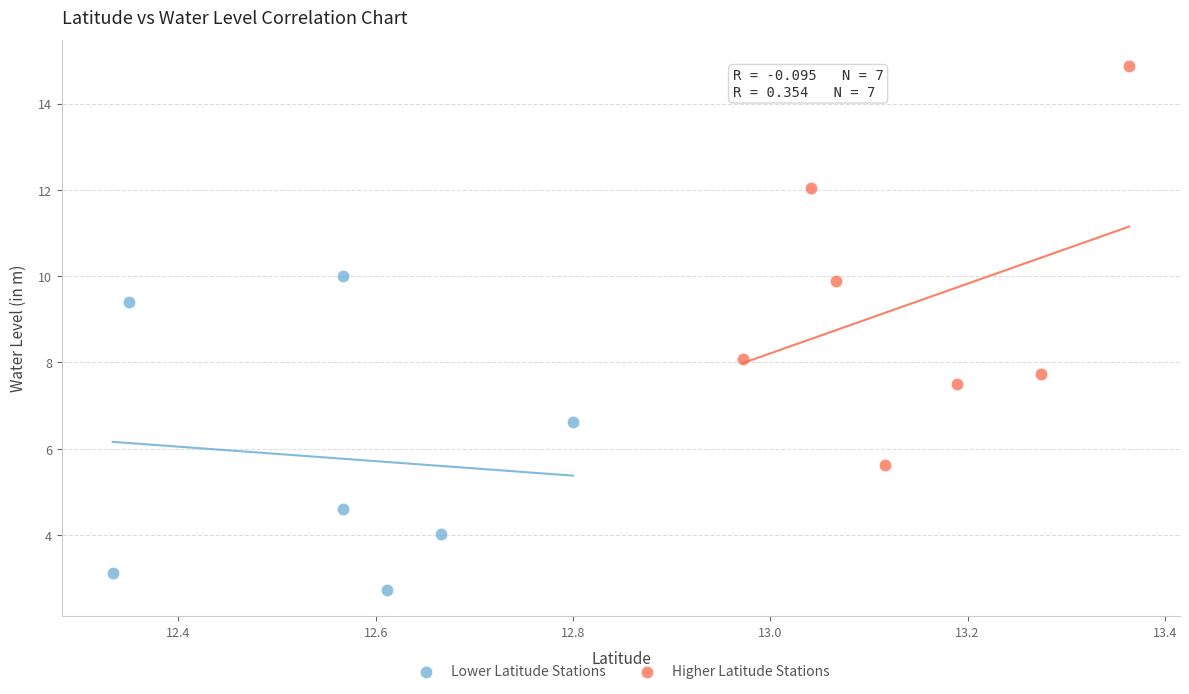

Which series has the largest Y range (max minus min)?

Higher Latitude Stations